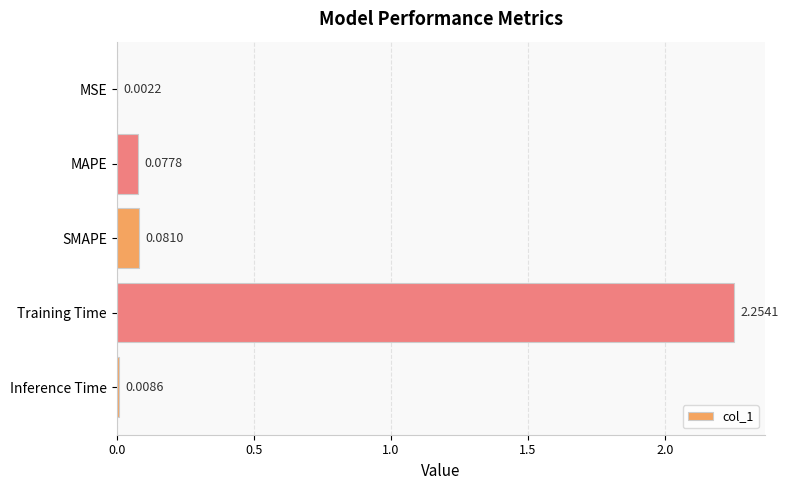

What is the change in value from Training Time to Inference Time?

-2.2